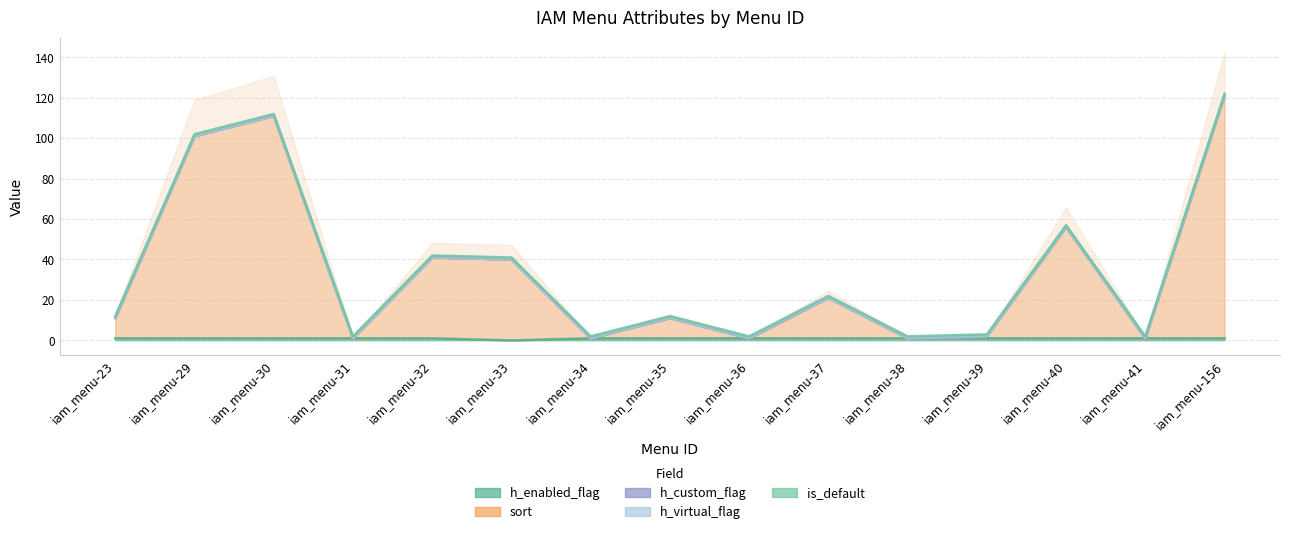

True or false: h_custom_flag and sort cross at least once.

False